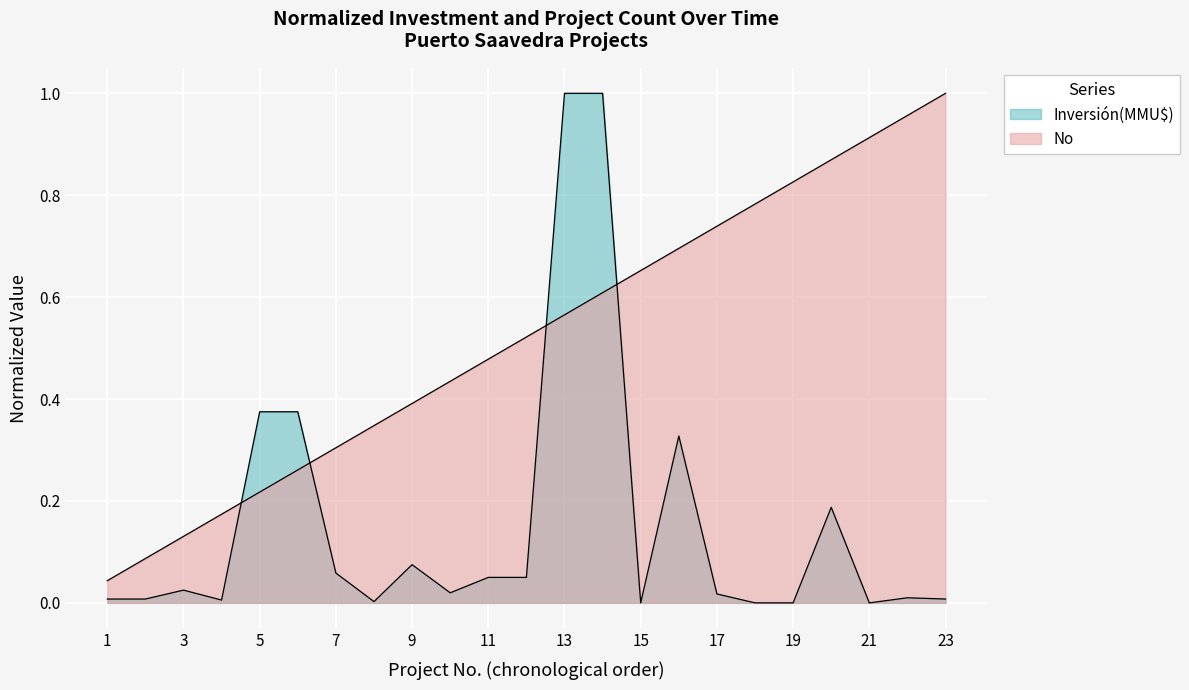

True or false: No has a value of 0.8 at 22/04/2008.

True